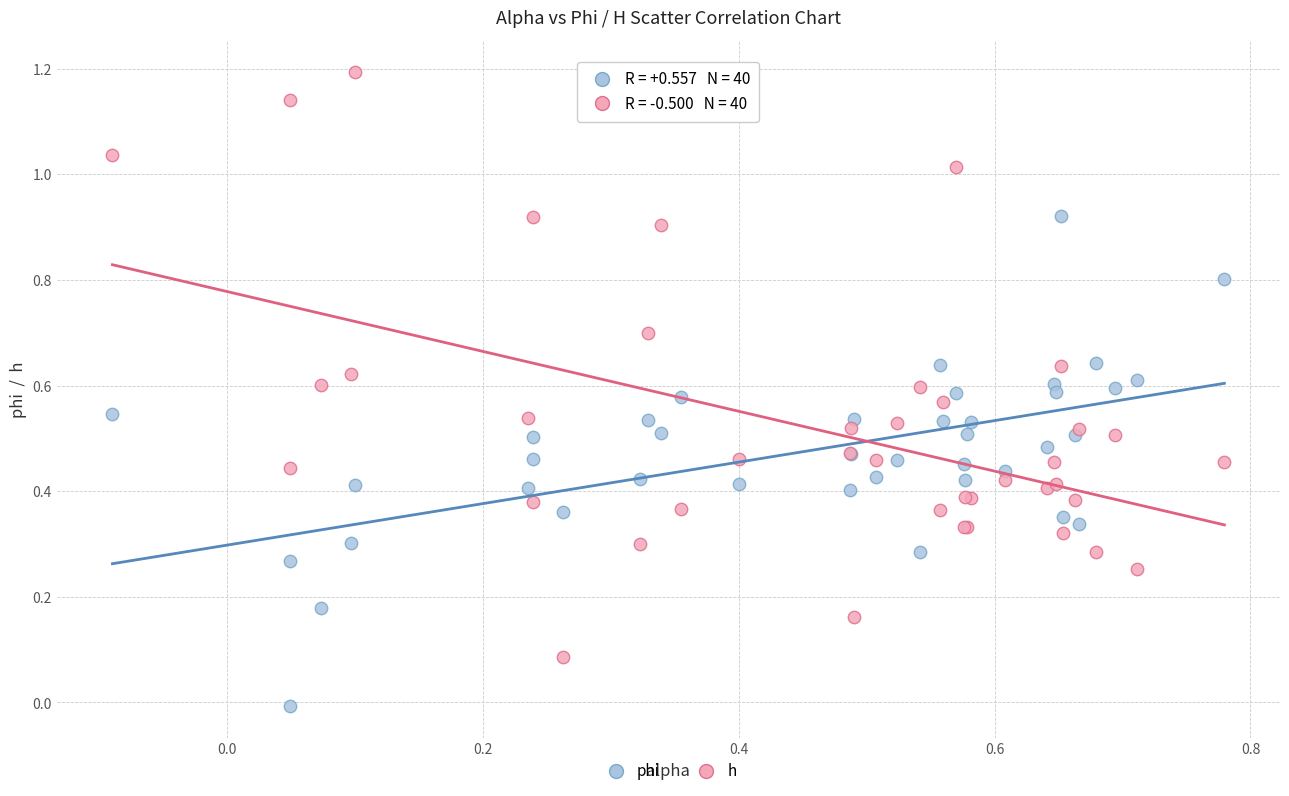

Which series reaches the maximum Y coordinate?

h